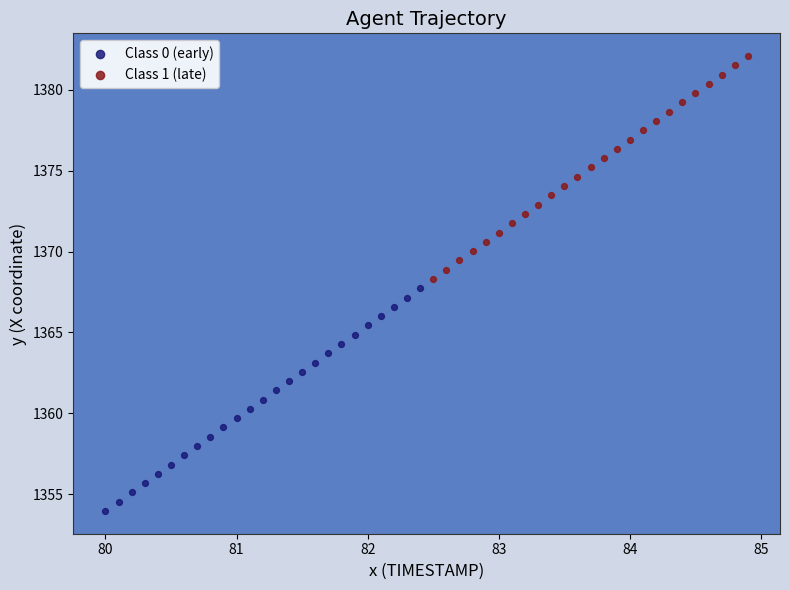

Which series reaches the maximum Y coordinate?

Class 1 (late)